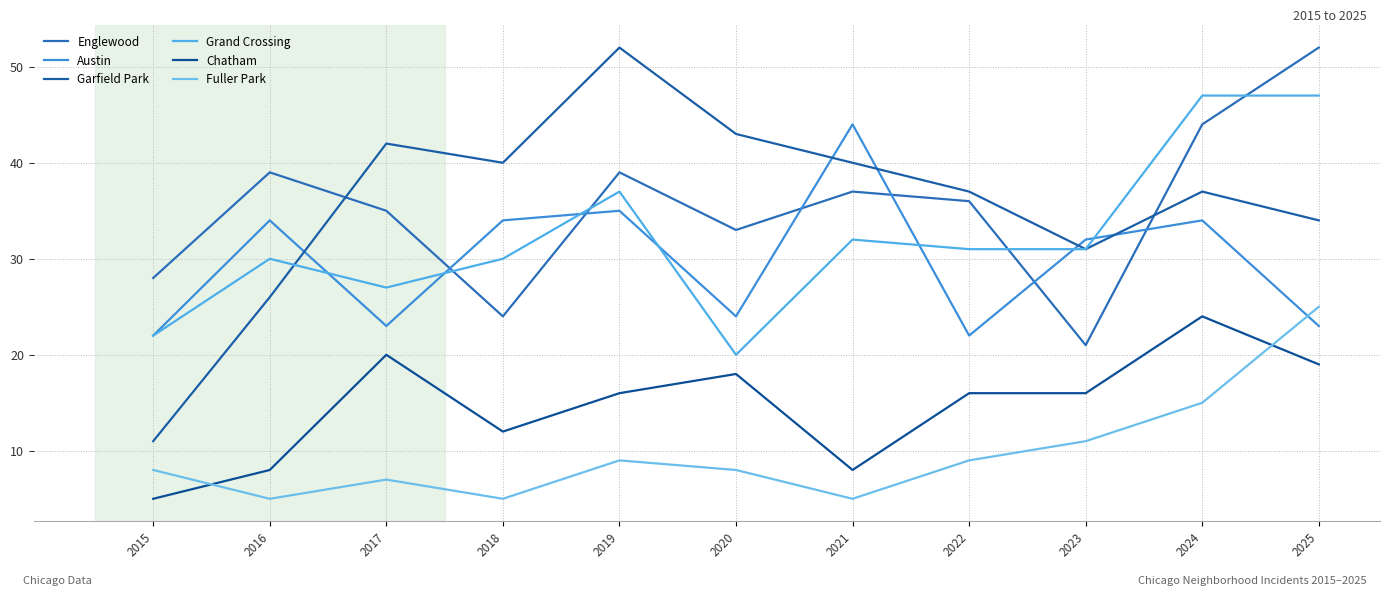

True or false: Englewood and Austin intersect in this chart.

True